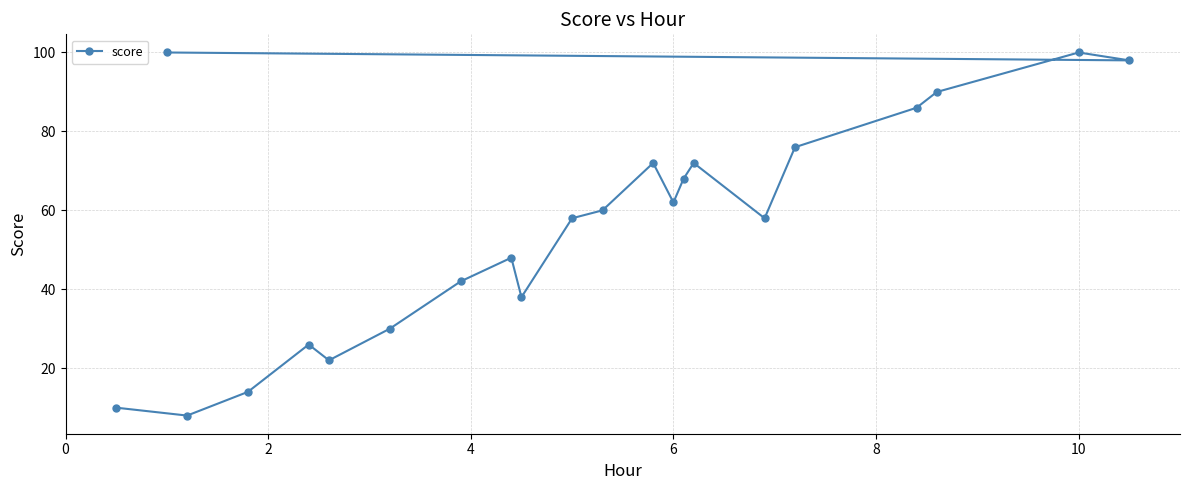

True or false: the data has more than 2 interior local peaks.

True